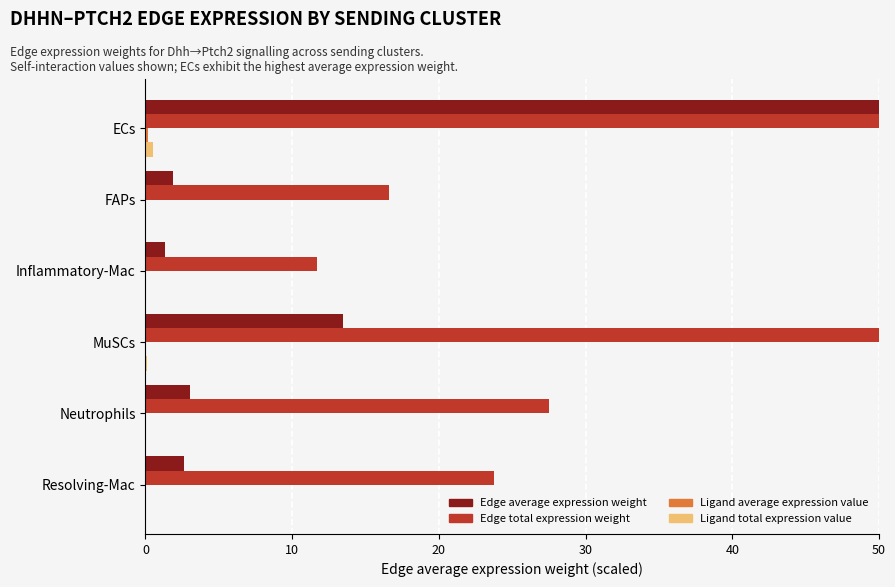

What is the value of the Ligand average expression value bar at the 1st from the left?

0.2